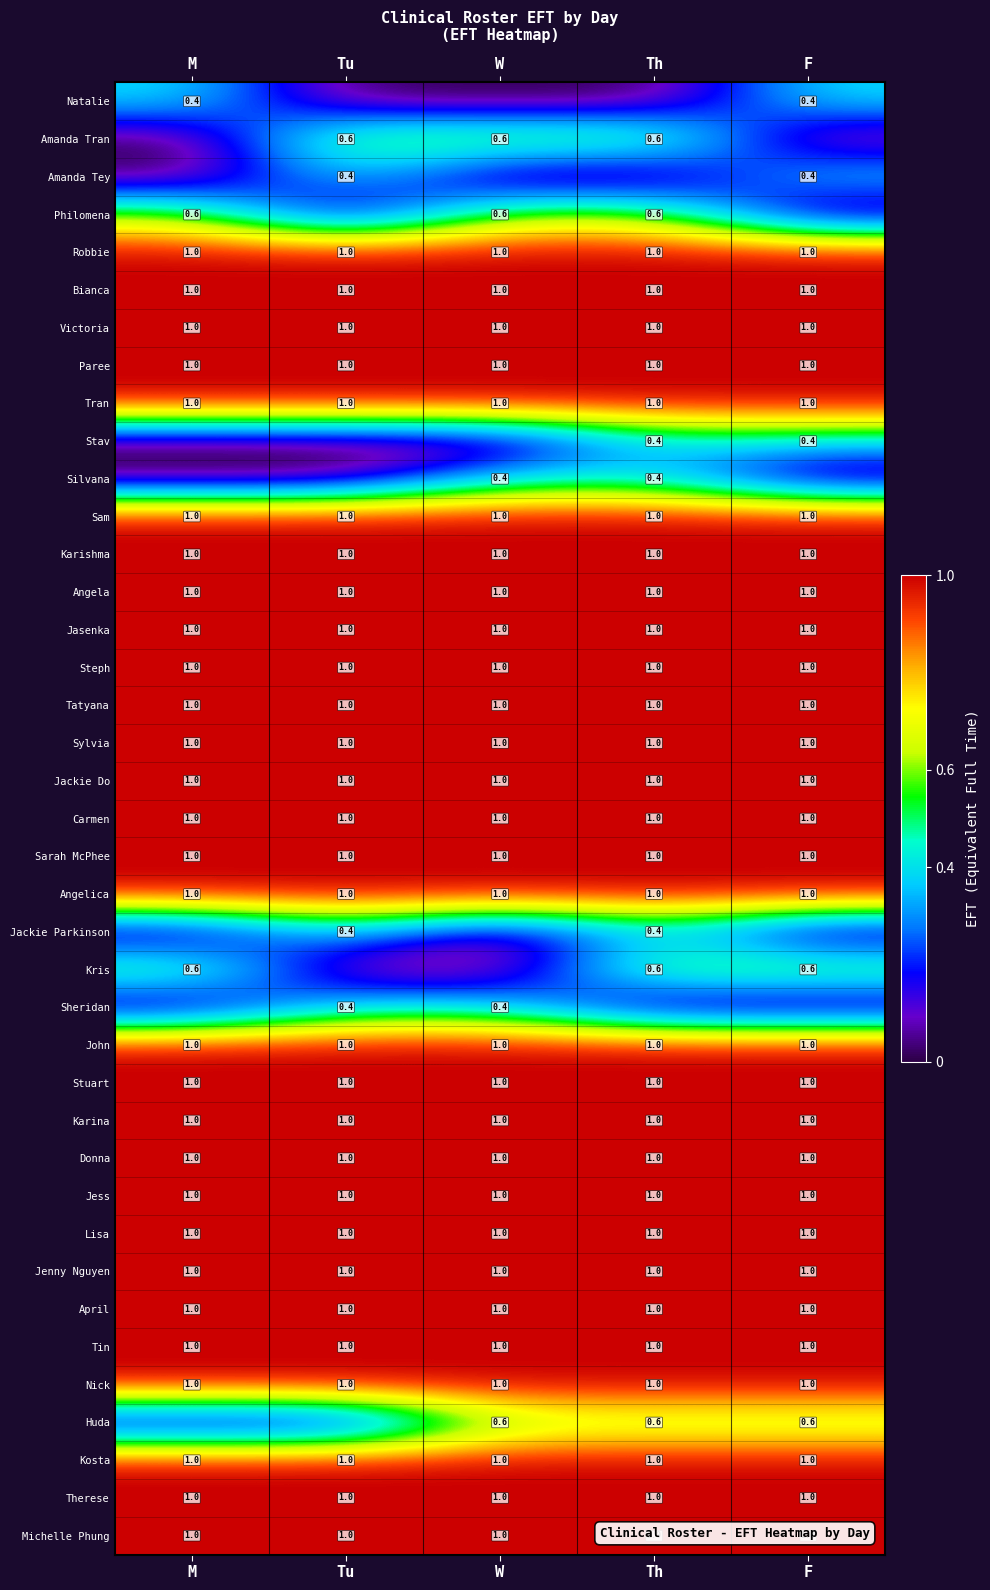

What value does the Sarah McPhee series have at F?

1.0